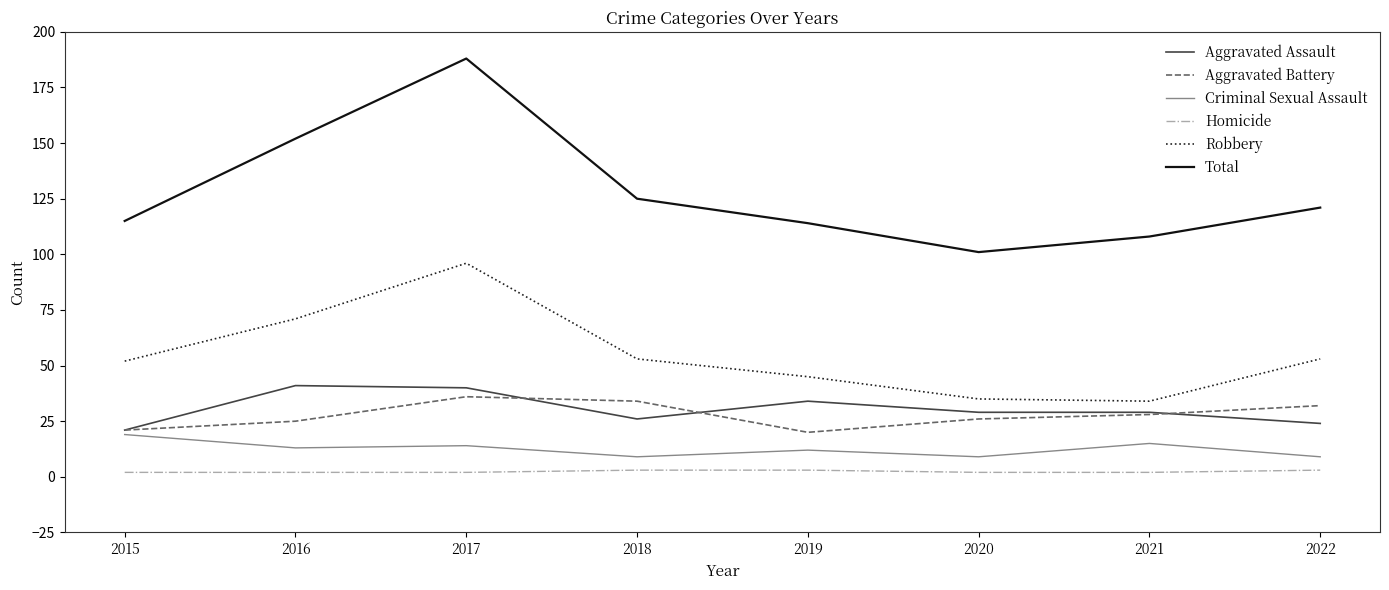

What is the difference between the second highest and second lowest values in the Aggravated Battery series?

13